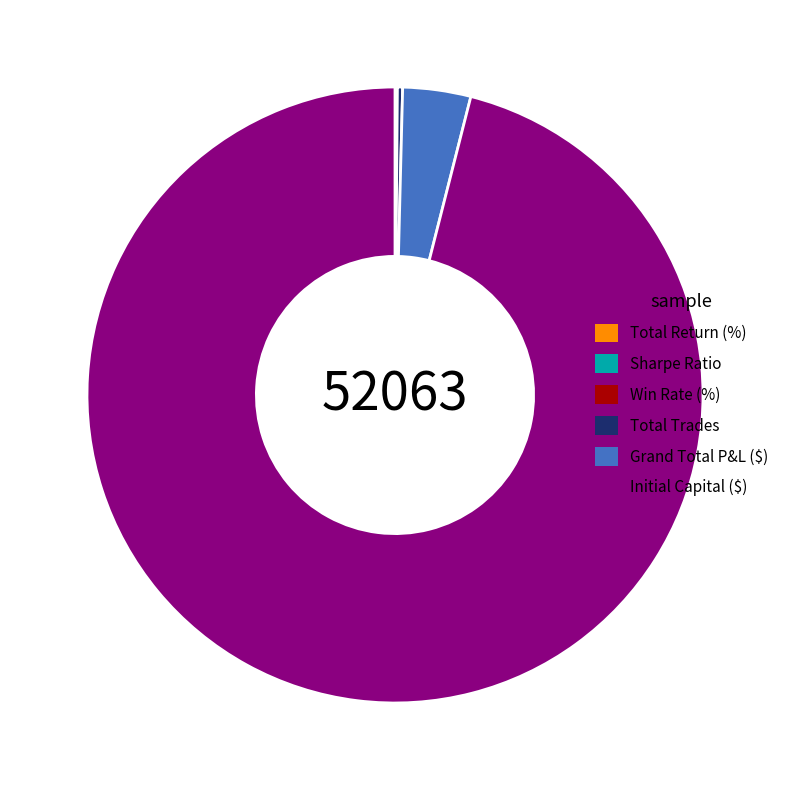

Which category has the biggest portion of the pie?

Initial Capital ($)